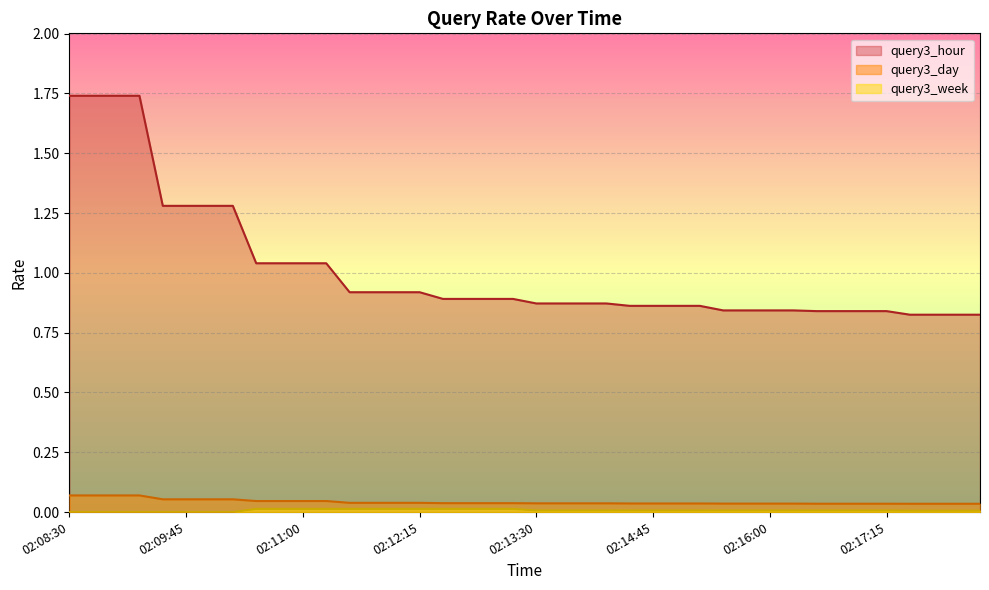

What is the difference between the maximum and minimum values in the query3_hour series?

0.9